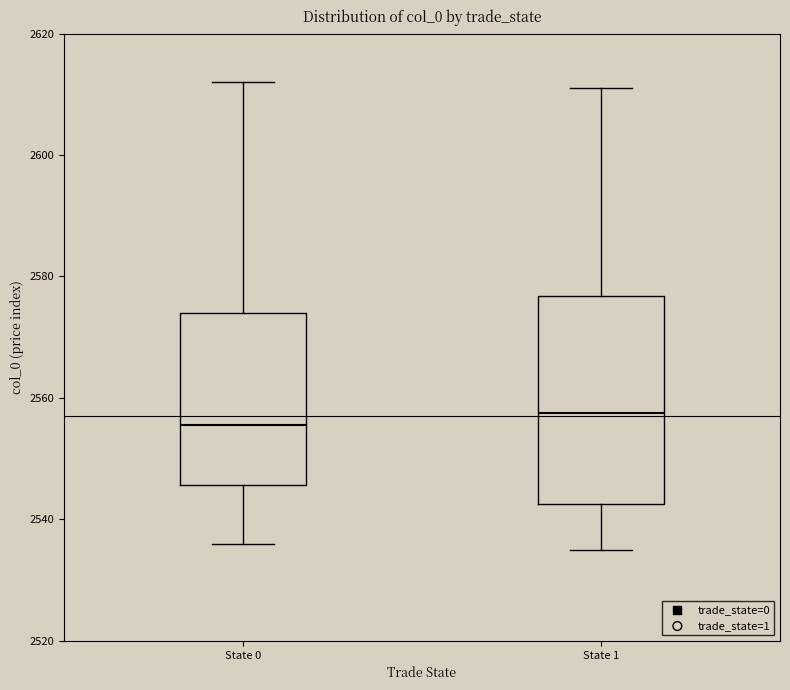

Where does the lower whisker of the box for State 1 end on the y-axis? The values are not printed on the chart, so give them approximately, as read against the axis.

2536